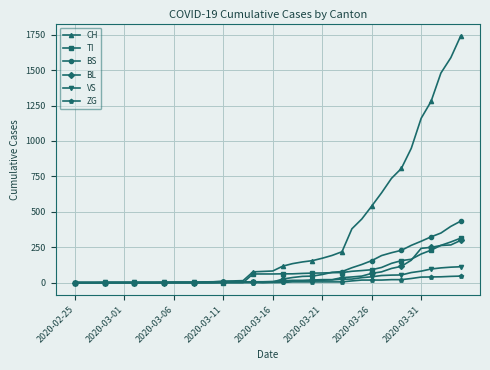

Which series has the largest range (max minus min)?

CH